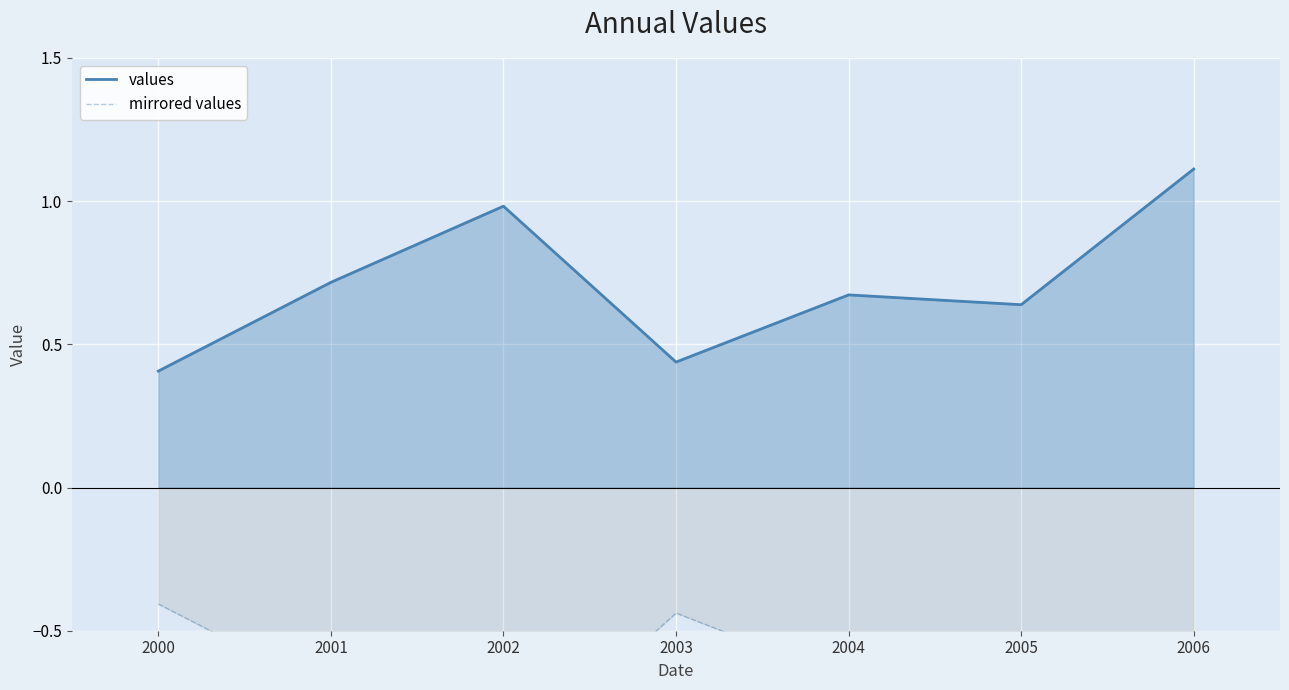

Rank the series by their average value, from highest to lowest.

values, mirrored values